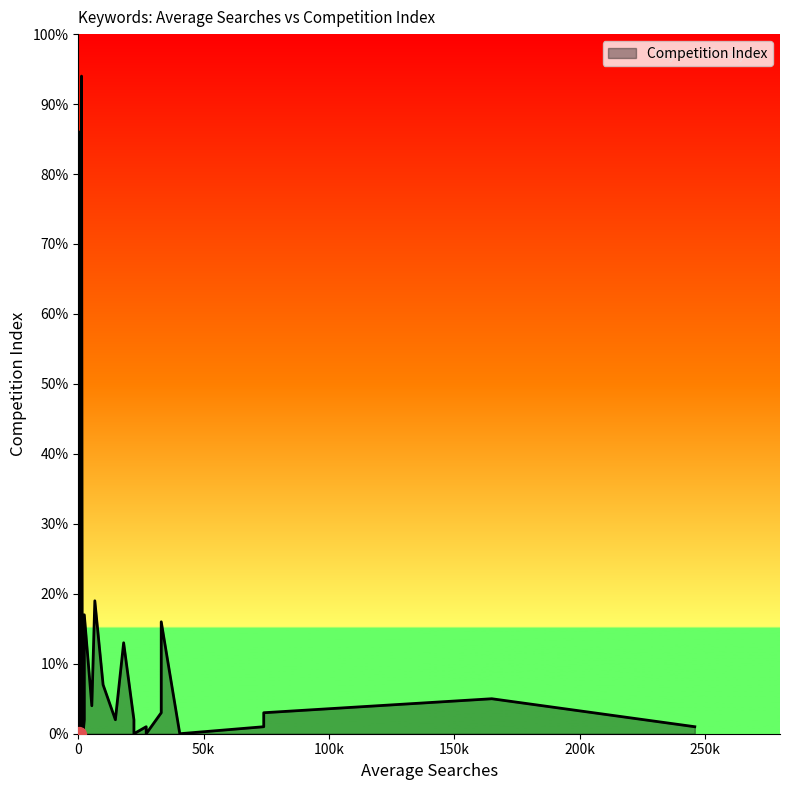

What is the difference between the maximum and minimum values?

94